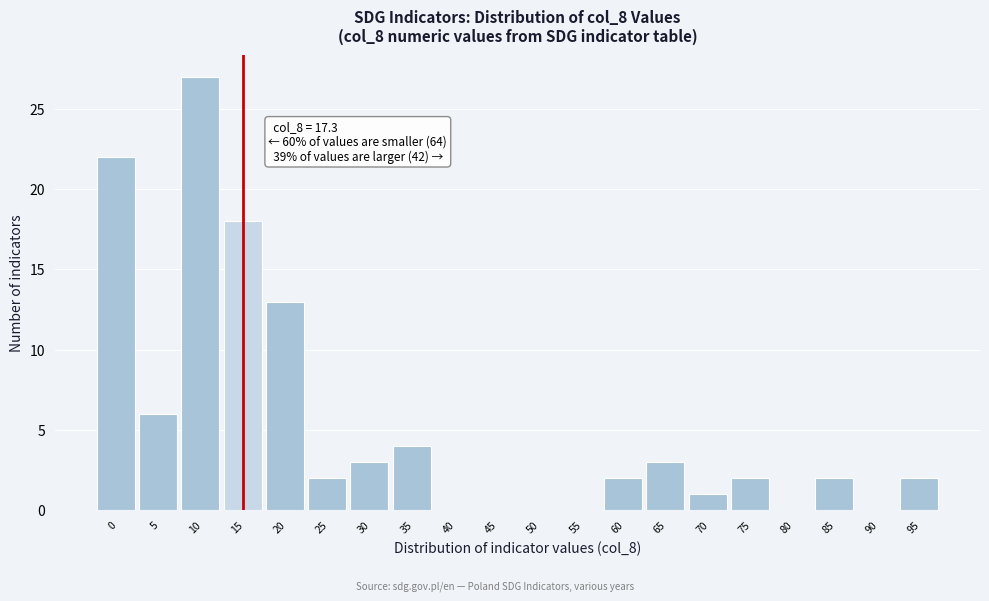

Reading left to right, extract all data points from this chart.

0=22	5=6	10=27	15=18	20=13	25=2	30=3	35=4	40=0	45=0	50=0	55=0	60=2	65=3	70=1	75=2	80=0	85=2	90=0	95=2